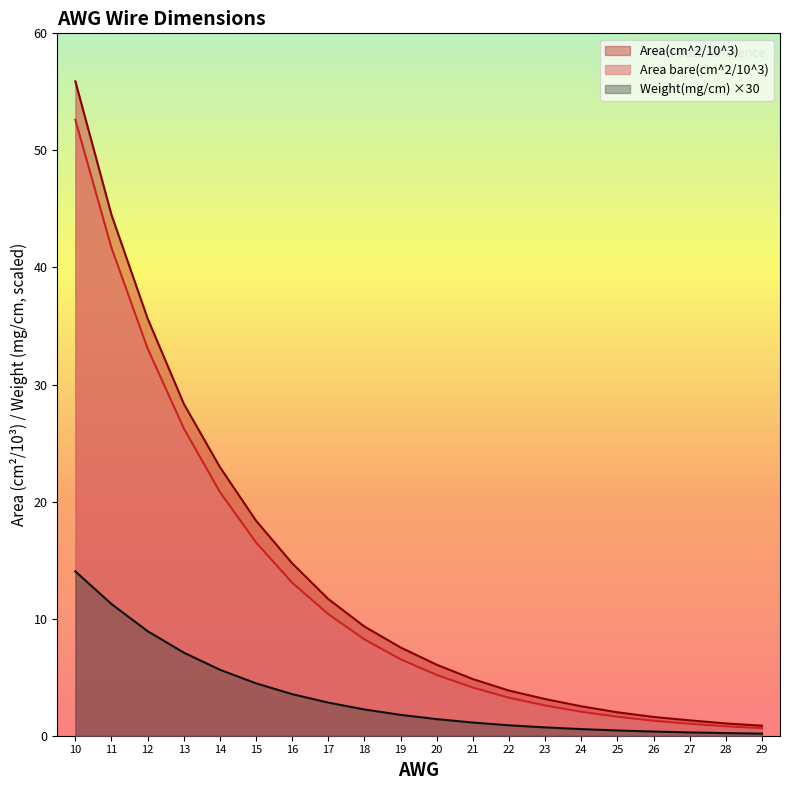

How many values in the Weight(mg/cm) series exceed 1?

12